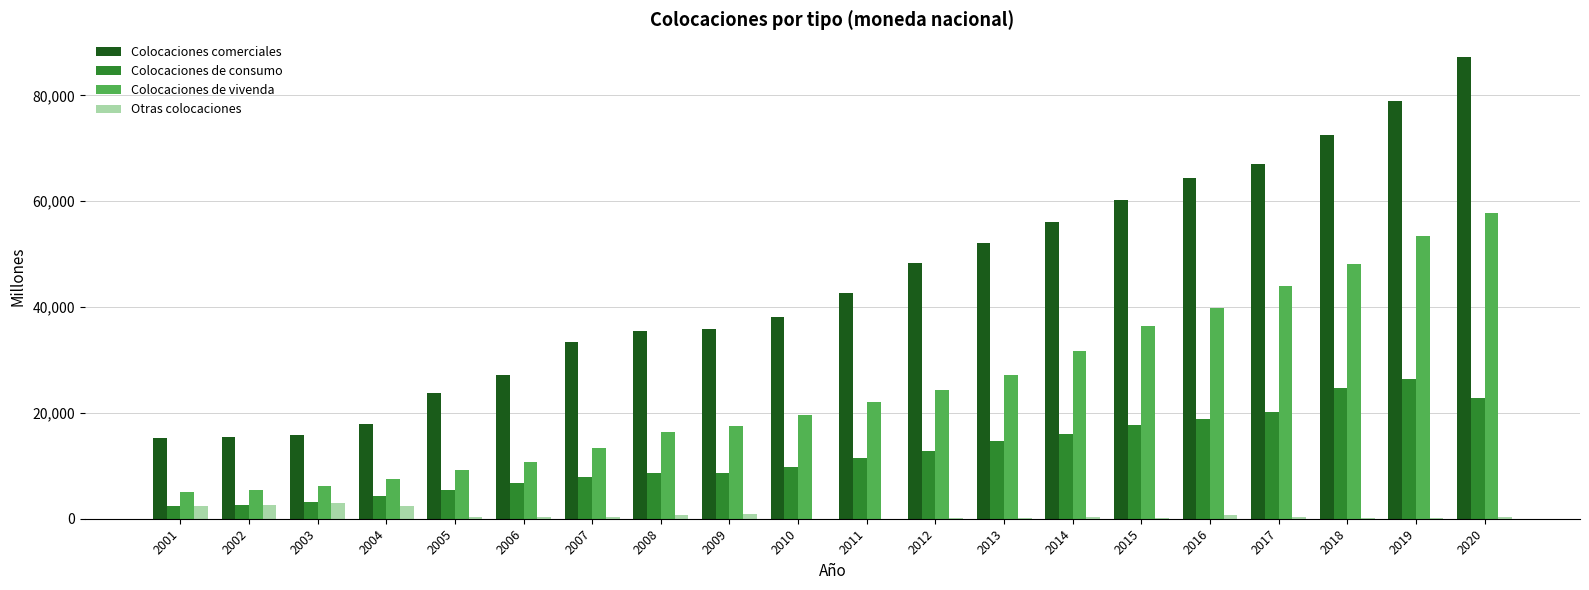

What is the maximum value shown in the chart?

87172